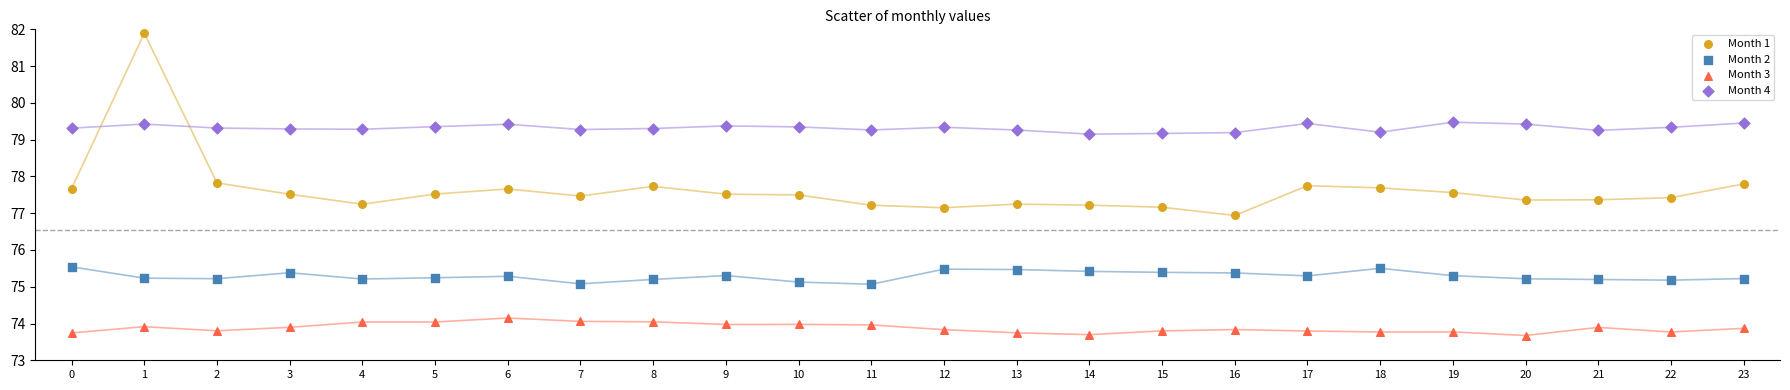

Across all data points, what is the range of Y values (max minus min)?

8.2